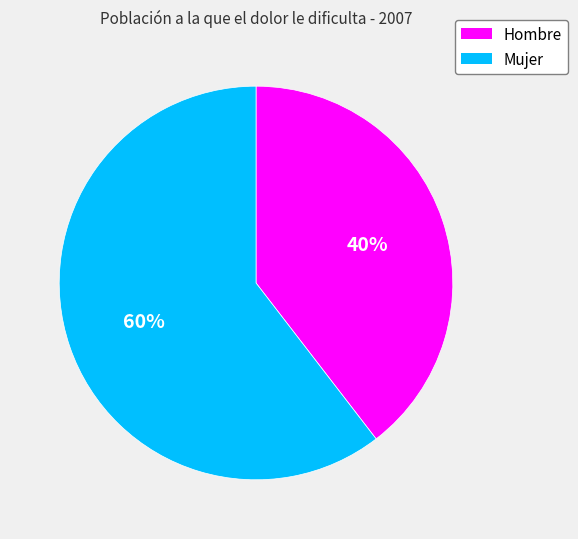

To the nearest percent, what percentage of the pie is Hombre?

40%